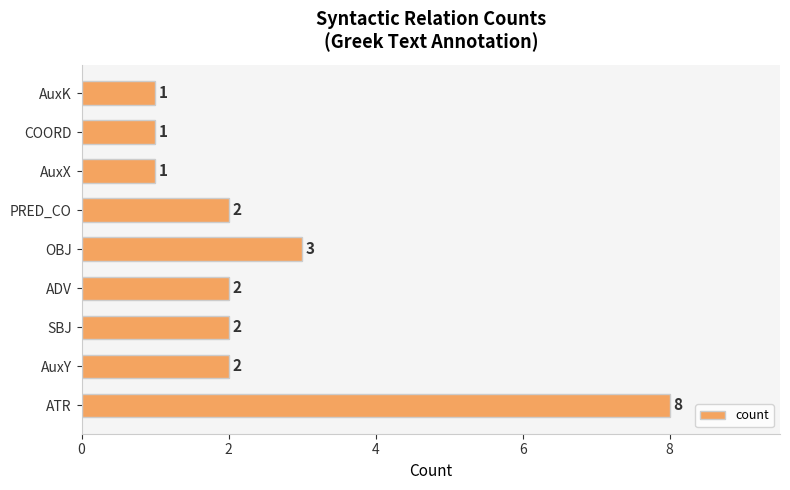

Reading top to bottom, extract all data points from this chart.

AuxK=1	COORD=1	AuxX=1	PRED_CO=2	OBJ=3	ADV=2	SBJ=2	AuxY=2	ATR=8